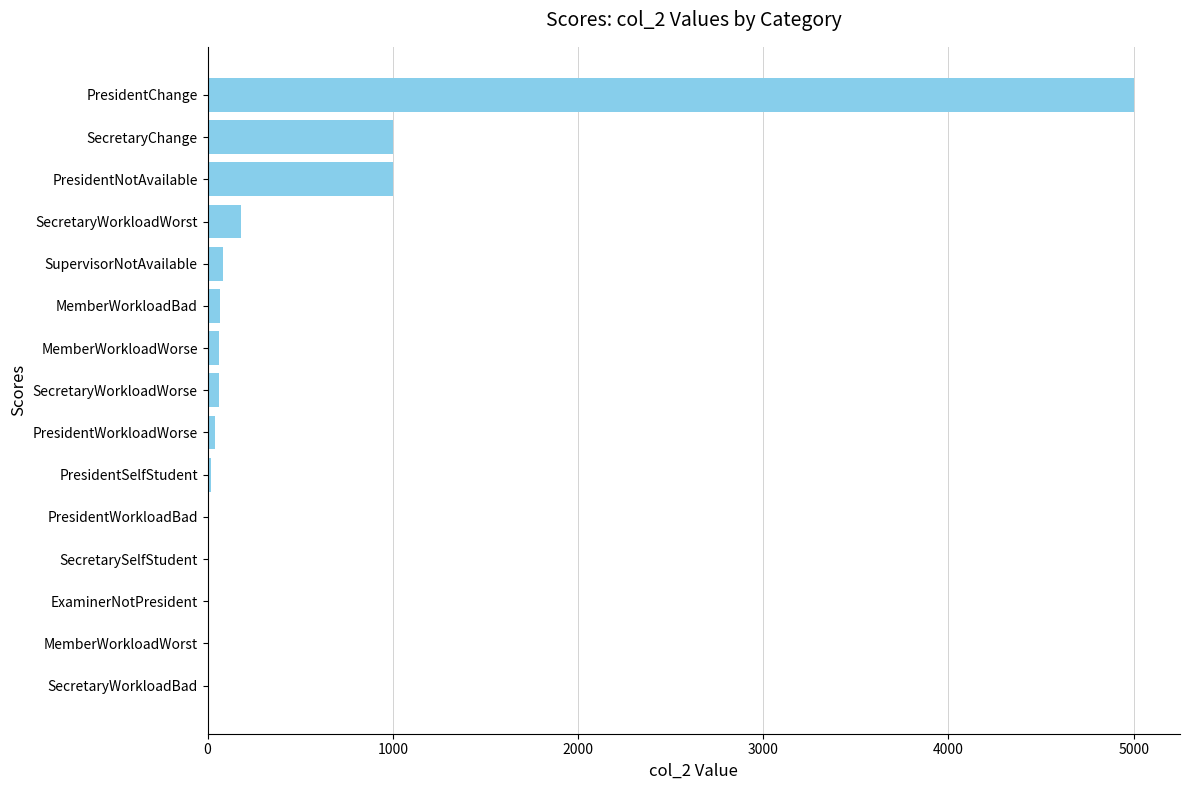

Which has a higher value, SecretaryChange or MemberWorkloadBad?

SecretaryChange